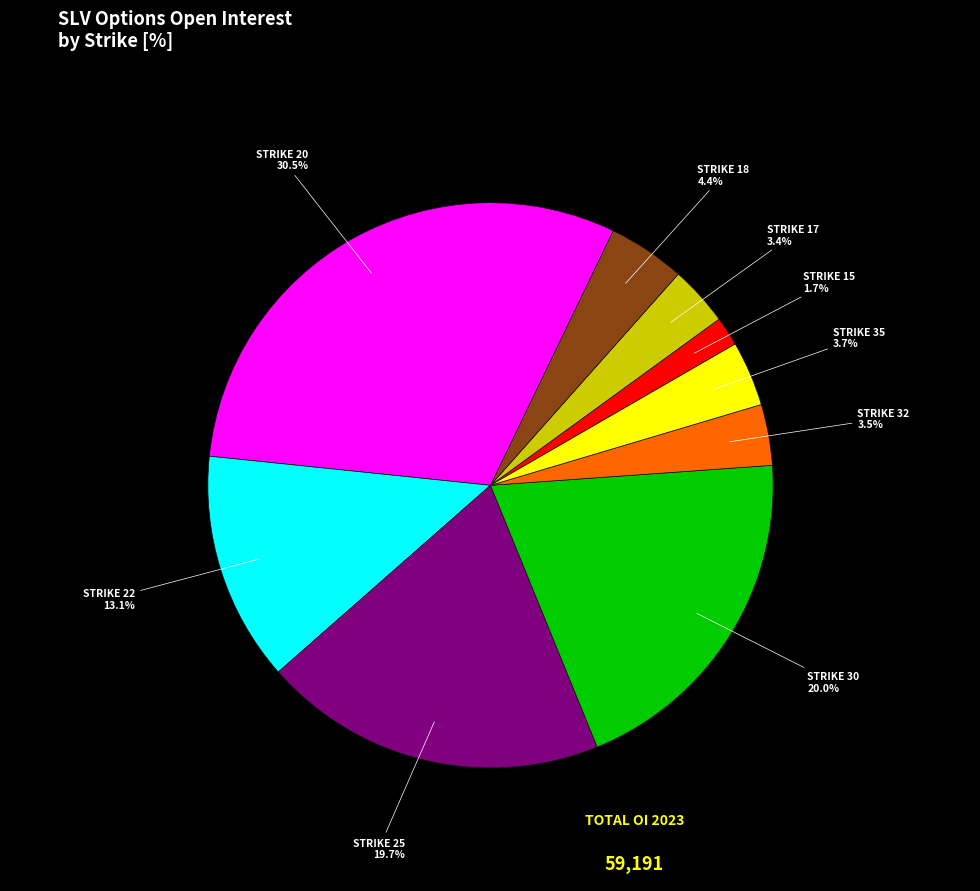

Does any single category account for the majority?

No